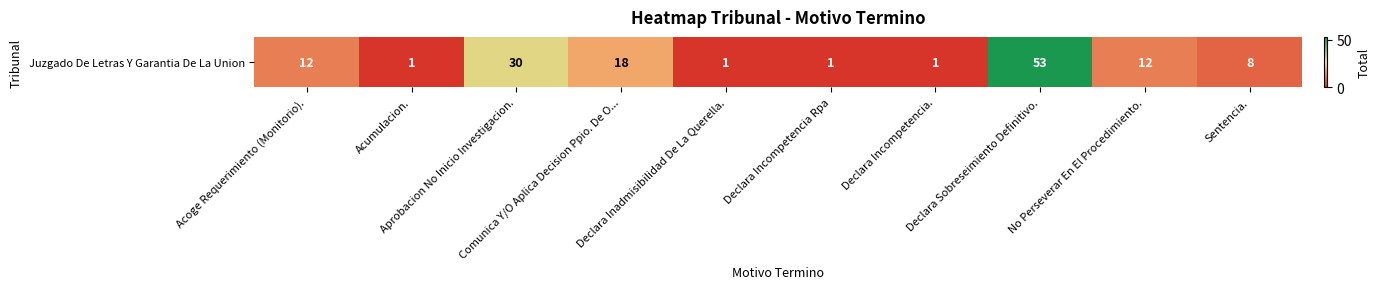

List the labels in order of value, largest first.

Declara Sobreseimiento Definitivo., Aprobacion No Inicio Investigacion., Comunica Y/O Aplica Decision Ppio. De O..., Acoge Requerimiento (Monitorio)., No Perseverar En El Procedimiento., Sentencia., Acumulacion., Declara Inadmisibilidad De La Querella., Declara Incompetencia Rpa, Declara Incompetencia.